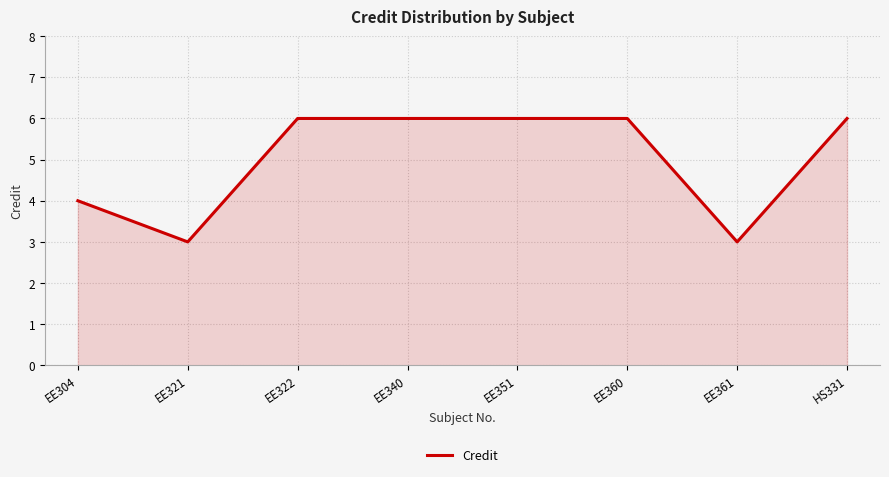

What is the difference between the maximum and minimum values?

3